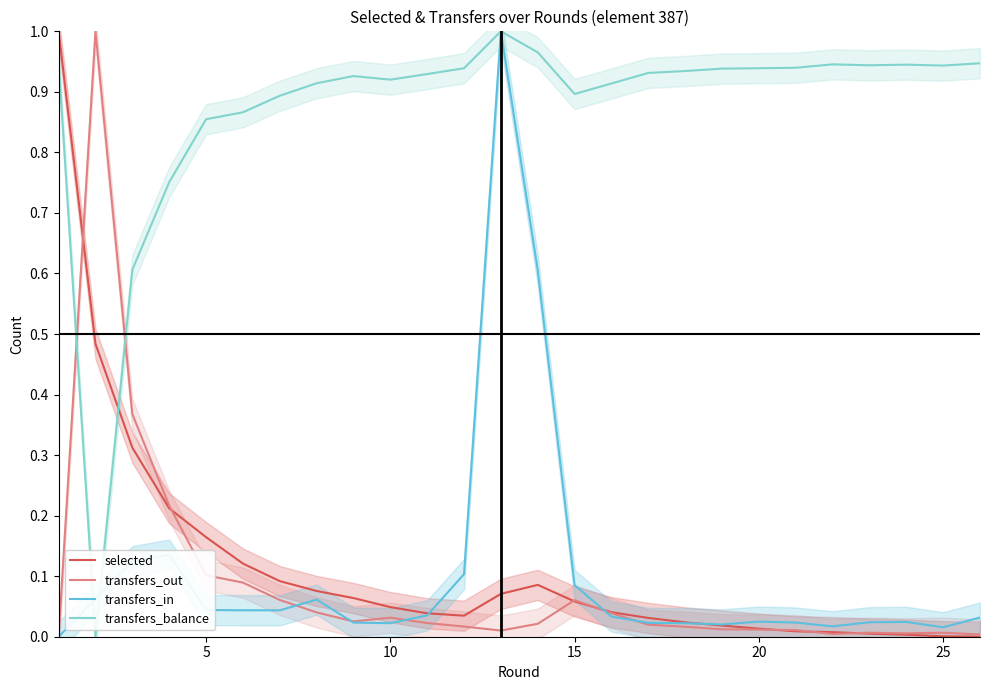

Which series ends up on top after the final intersection of selected and transfers_balance?

transfers_balance